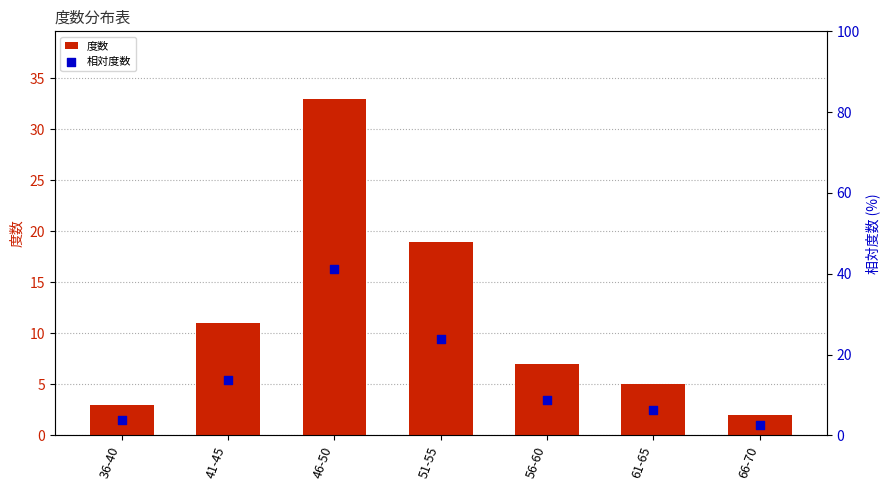

Which series reaches the maximum Y coordinate?

相対度数